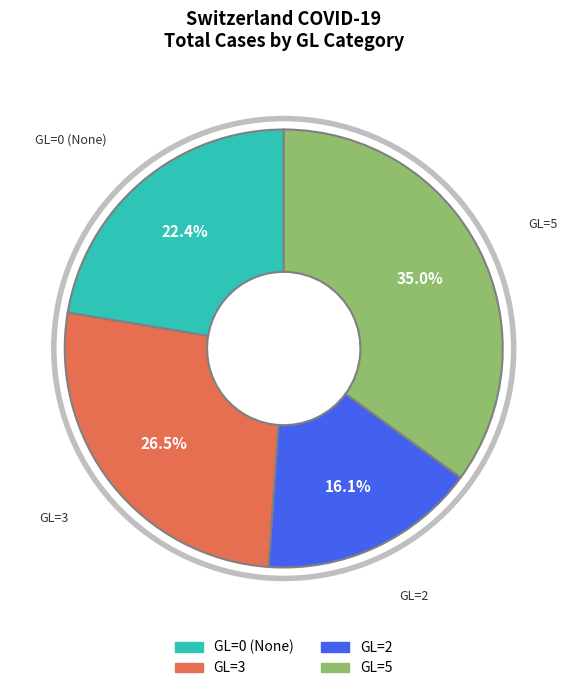

Does any single category account for the majority?

No